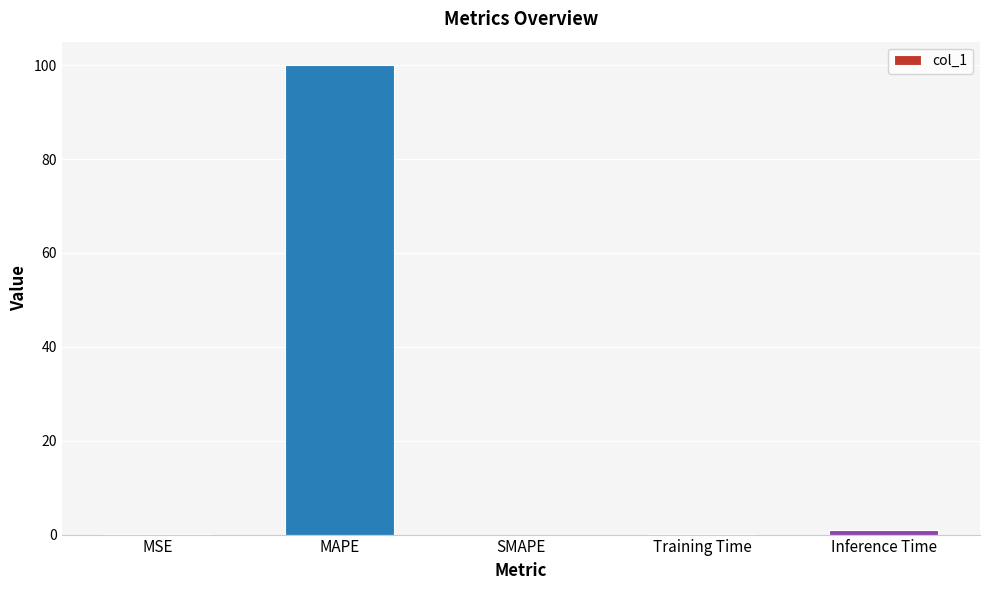

What is the change in value from SMAPE to Training Time?

+0.1